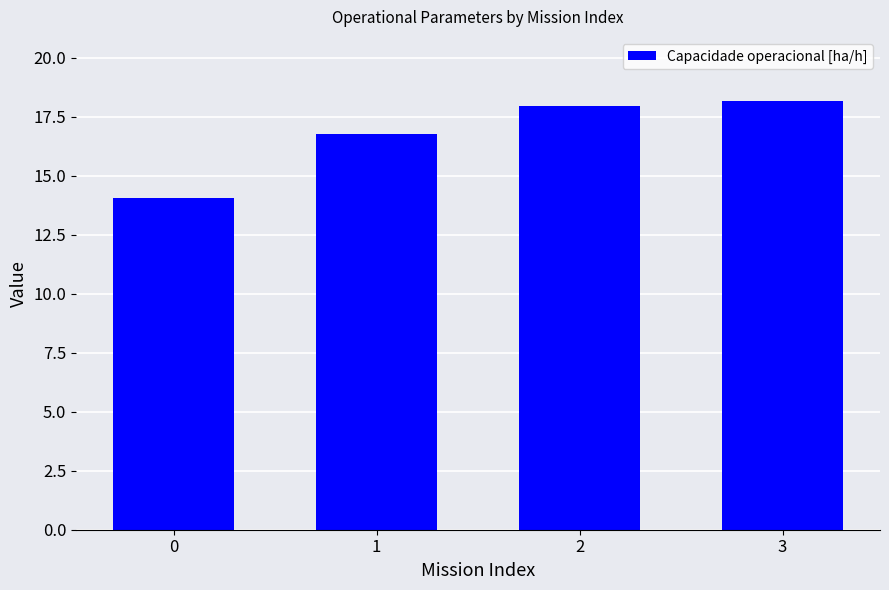

What is the change in value from 0 to 1?

+2.7